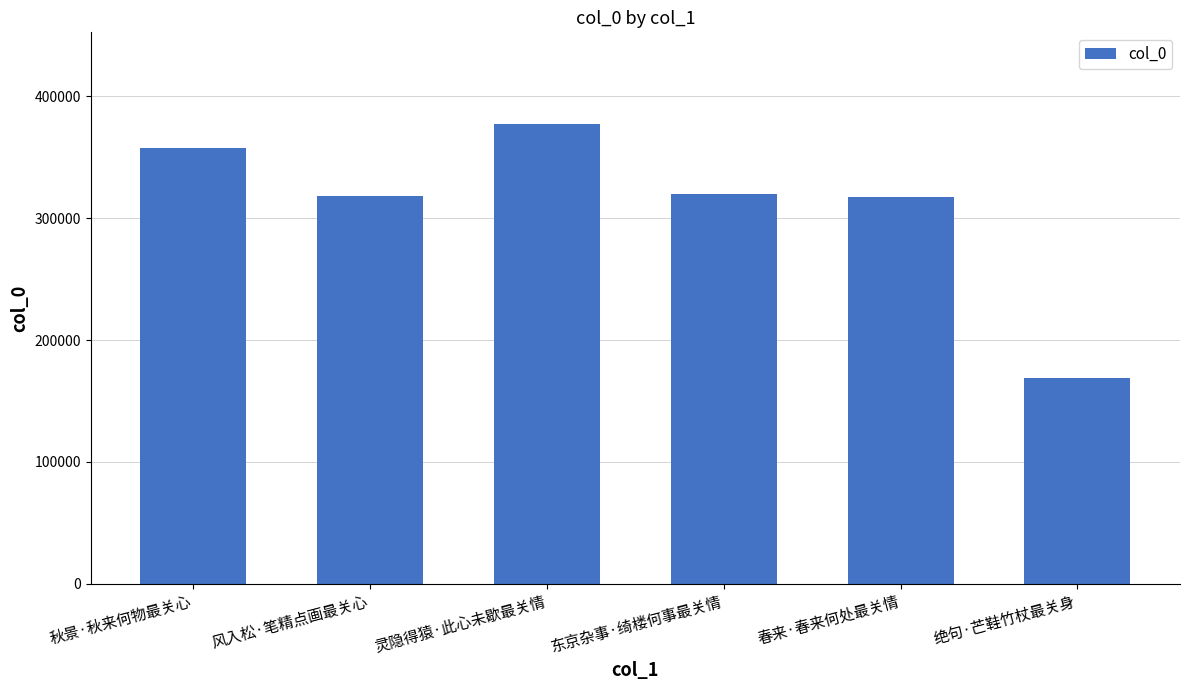

Which has a higher value, 春来·春来何处最关情 or 秋景·秋来何物最关心?

秋景·秋来何物最关心